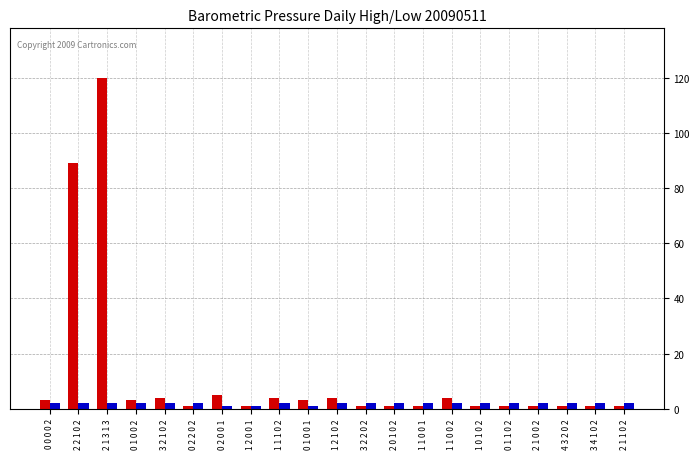

At which category is the sum across all series the highest?

2 1 3 1 3